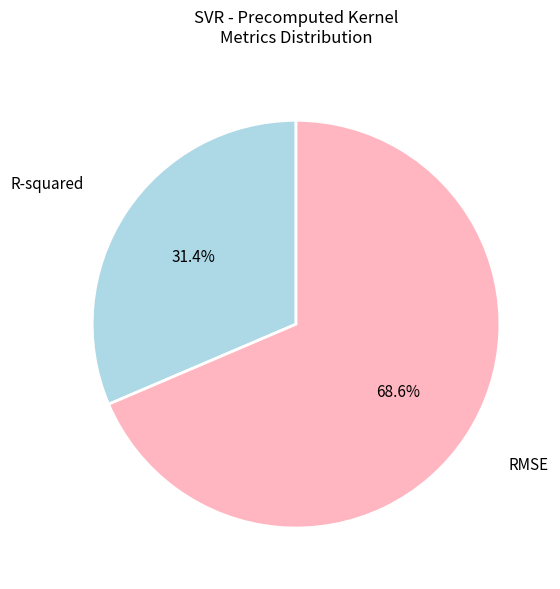

Is there a majority slice in this chart?

Yes